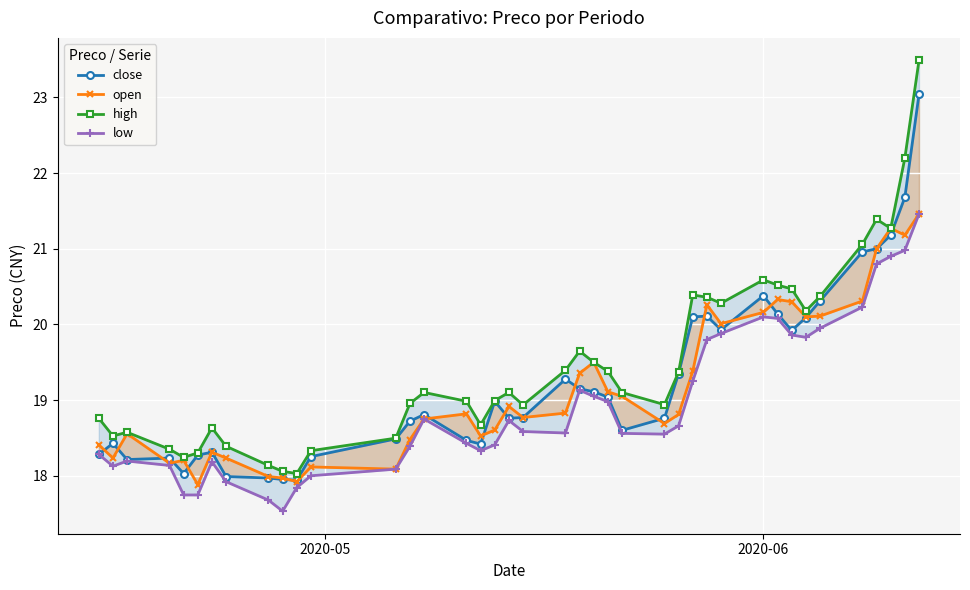

How many values in the open series exceed 18?

36